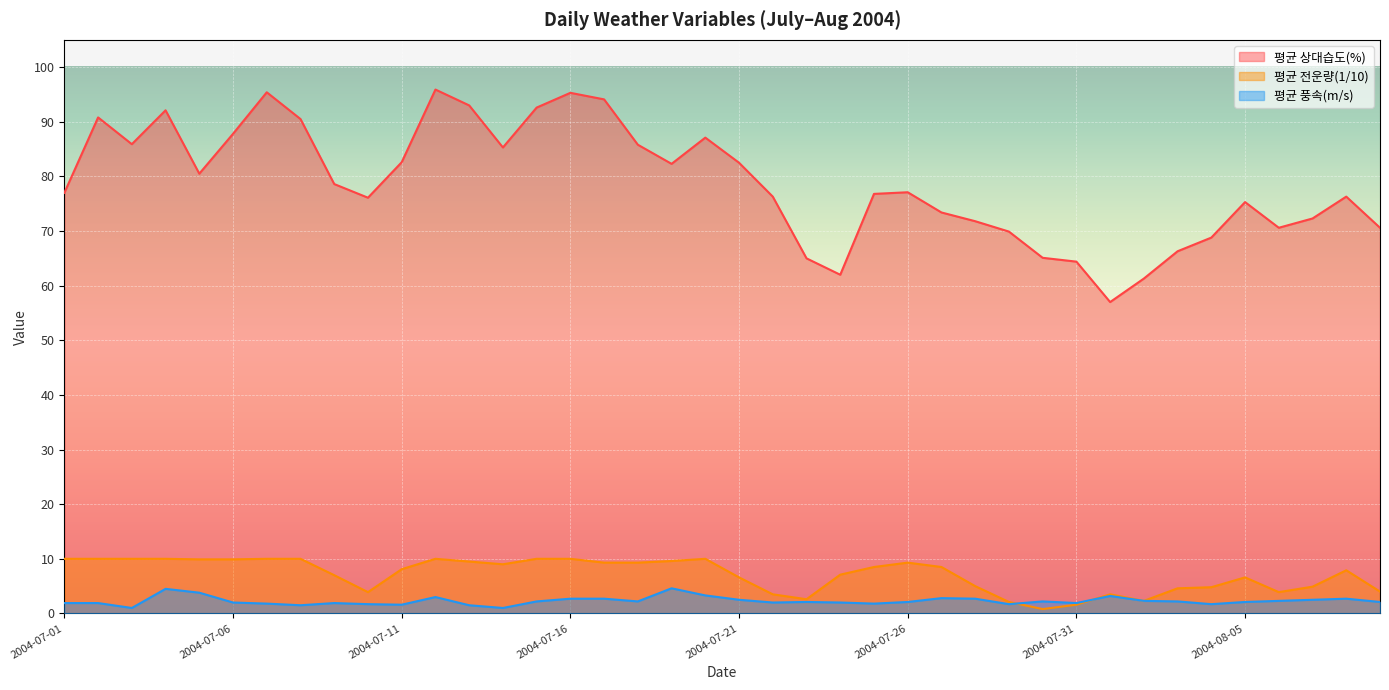

Which has a higher value, 2004-07-13 or 2004-07-20?

2004-07-13